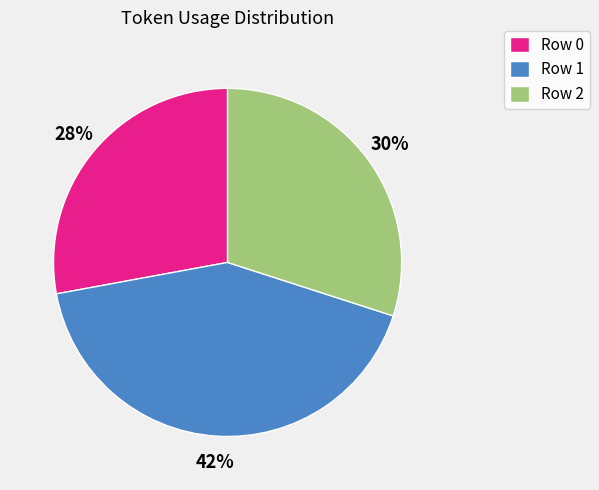

Does Row 1 account for over 50% of the chart?

No